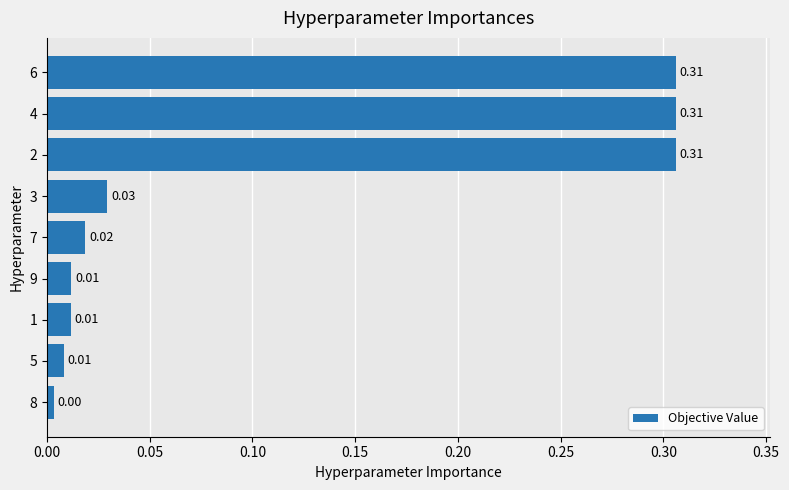

What is the change in value from 6 to 8?

-0.3